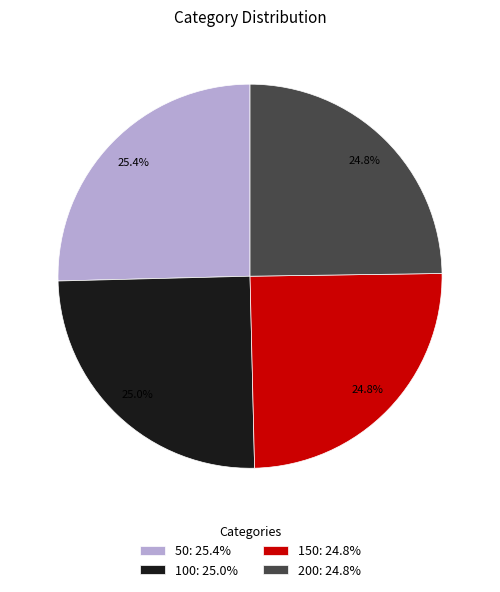

What percentage is NOT represented by 100?

75.0%